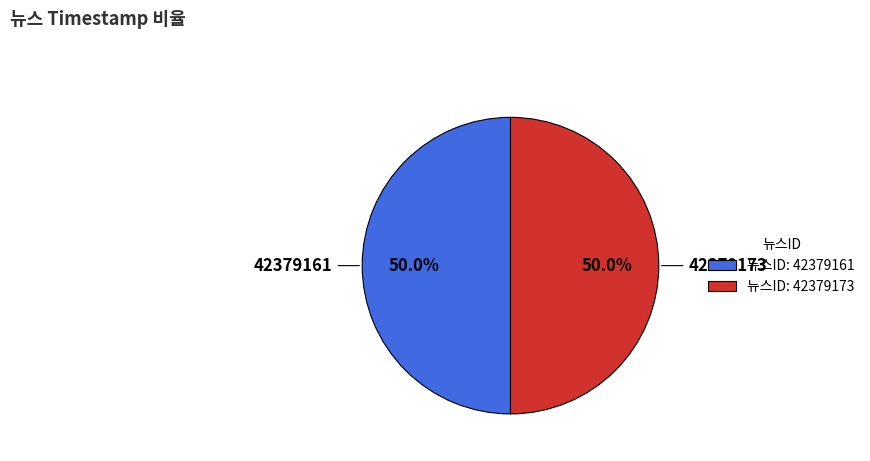

What percentage do 42379173 and 42379161 together represent?

100.0%